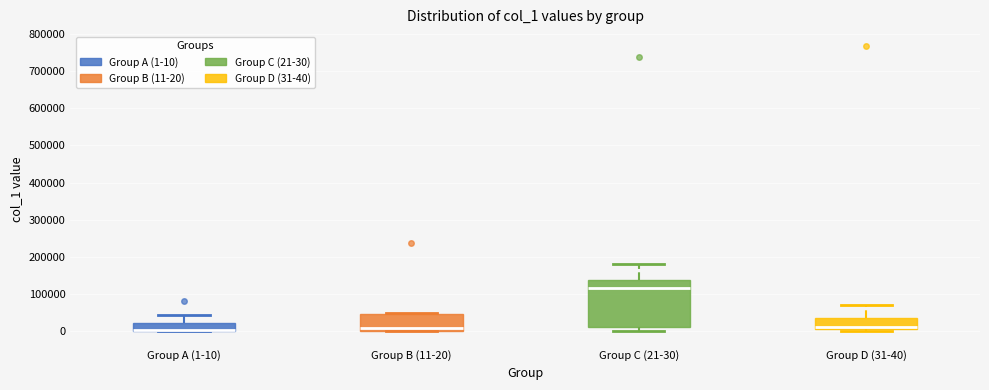

Reading left to right, read every box against the y-axis: the position of its median line, the range the box covers, and the ends of its whiskers. The values are not printed on the chart, so give them approximately, as read against the axis.

Group A (1-10): median 0 (drawn on the box's lower edge), box 0 to 20000, whiskers 0 to 40000
Group B (11-20): median 10000, box 0 to 50000, whiskers 0 to 50000 (just above the box's upper edge)
Group C (21-30): median 120000, box 10000 to 140000, whiskers 0 to 180000
Group D (31-40): median 10000 (just above the box's lower edge), box 10000 to 40000, whiskers 0 to 70000